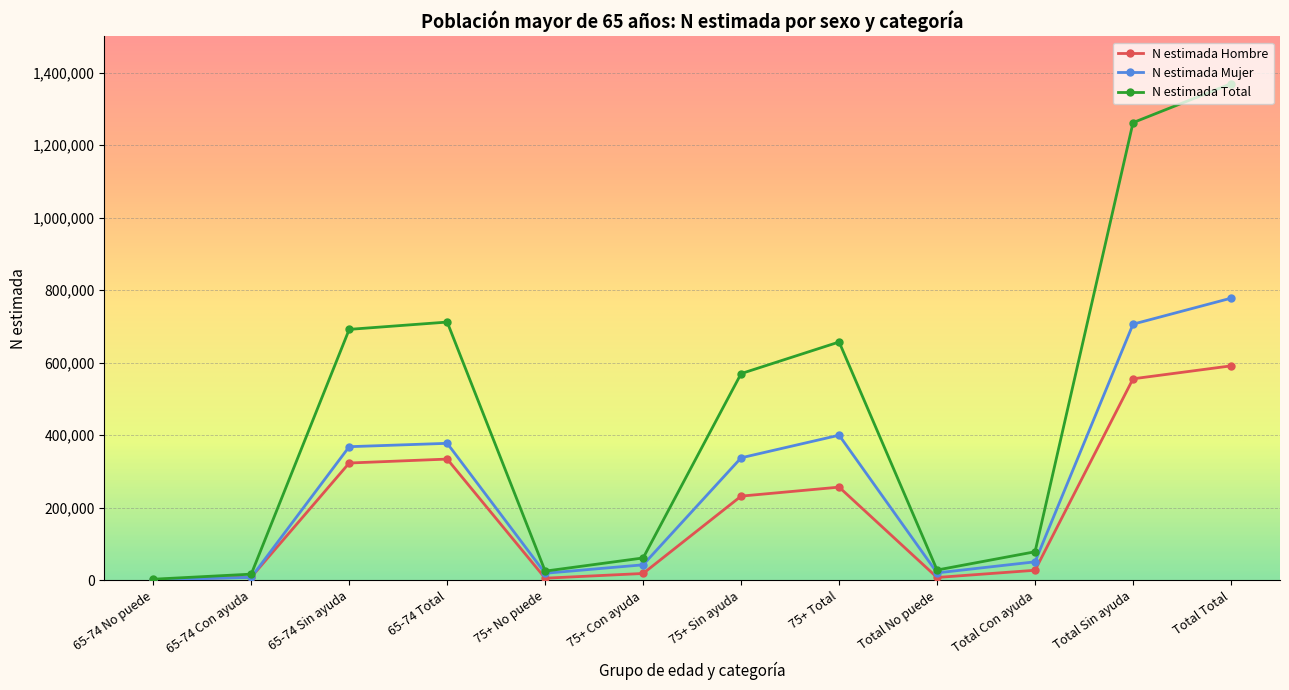

At which label is N estimada Hombre closest to 296673?

65-74 Sin ayuda